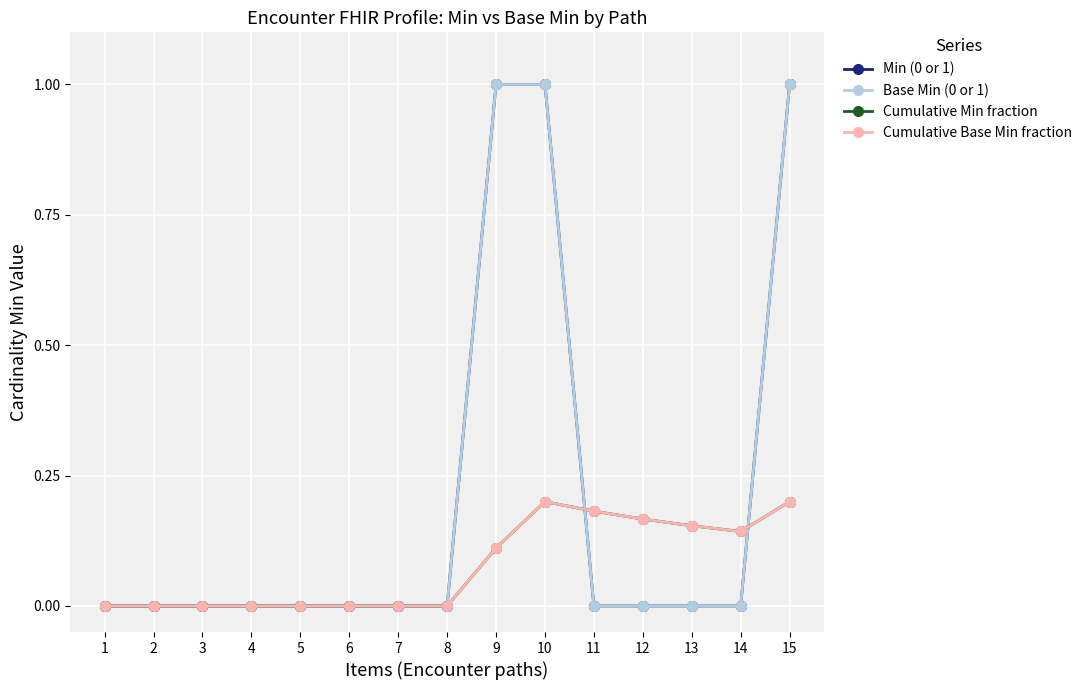

Which series changed the most between 5 and 11?

Cumulative Min fraction